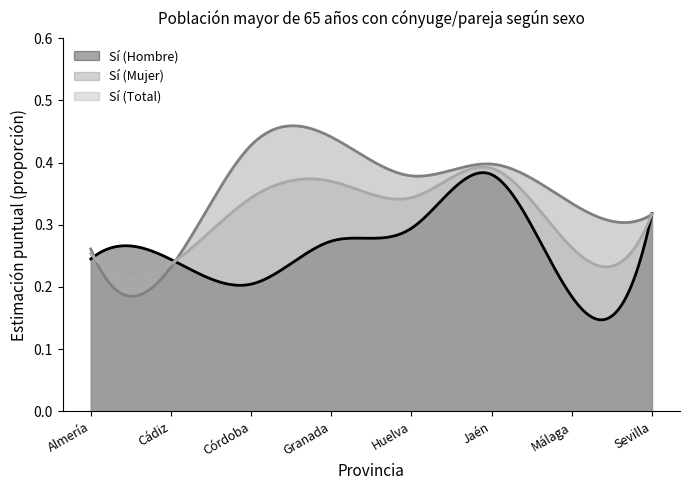

Which series has the widest spread of values?

Sí (Mujer)